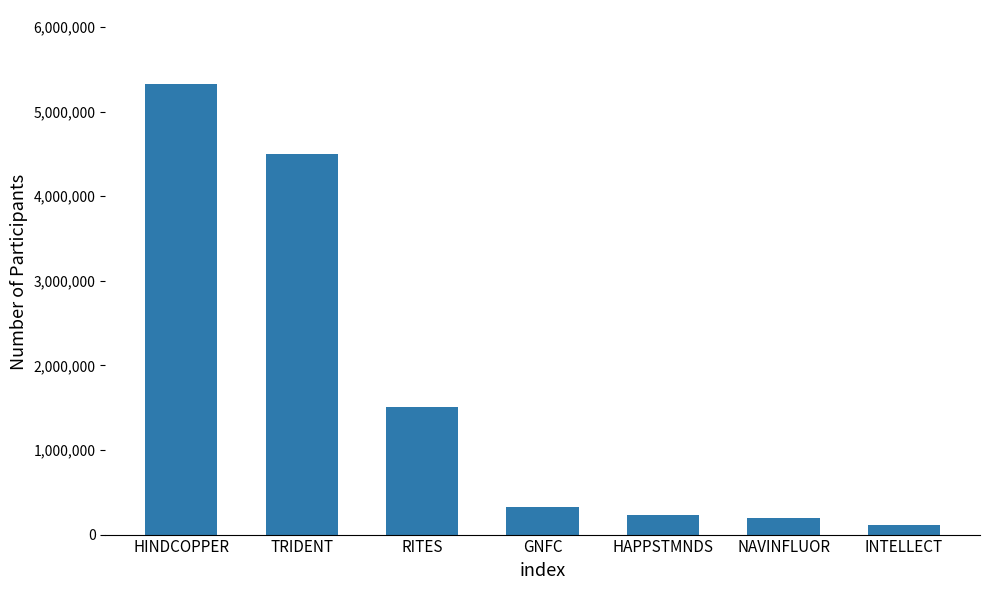

Reading left to right, transcribe all the data shown in this chart.

5327489	4503465	1509885	326761	234601	199530	117610